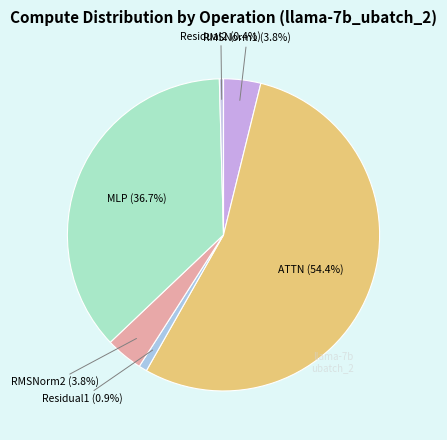

To the nearest percent, what percentage of the pie is MLP?

37%